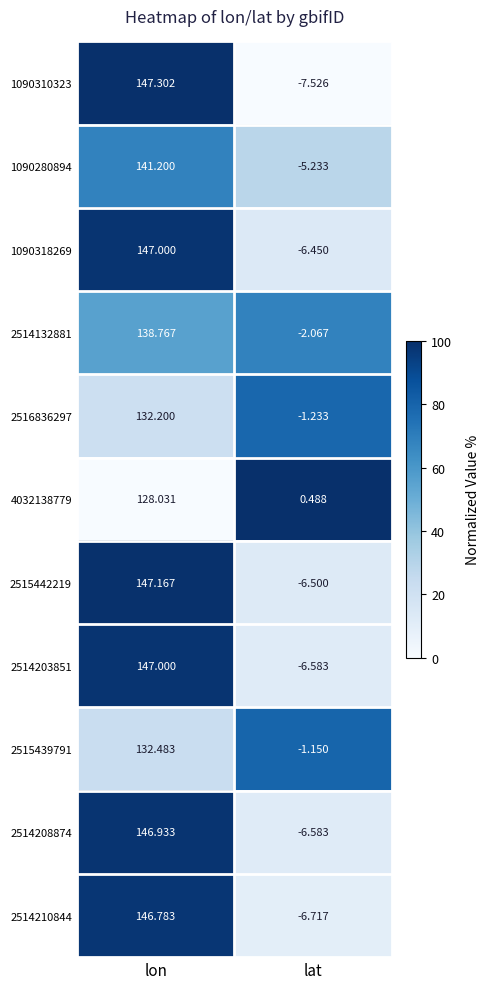

Which series has the largest range (max minus min)?

1090310323